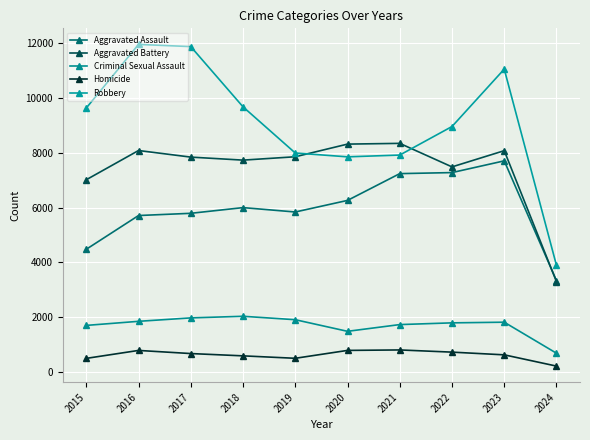

Between 2015 and 2020, which series saw the biggest shift?

Aggravated Assault